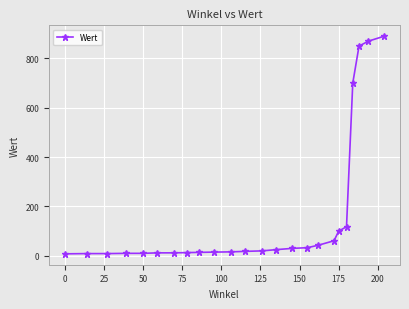

How many data points does each series have?

24